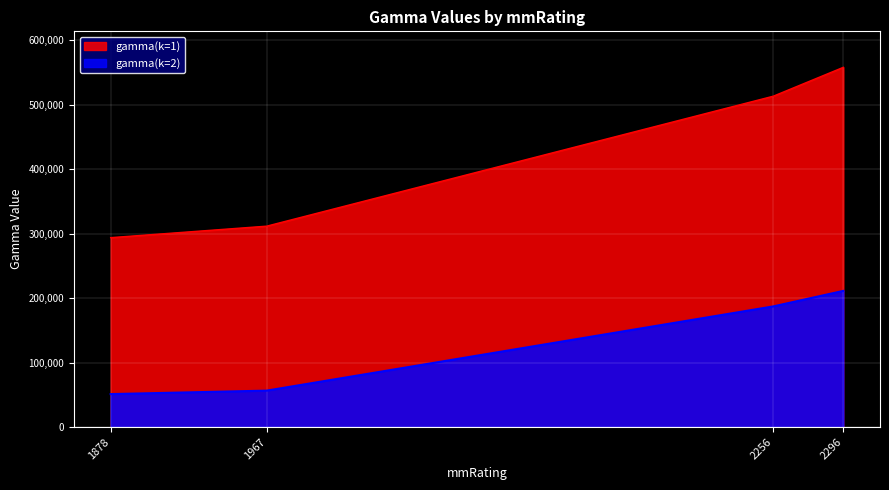

At which label does gamma(k=1) reach its peak?

2296